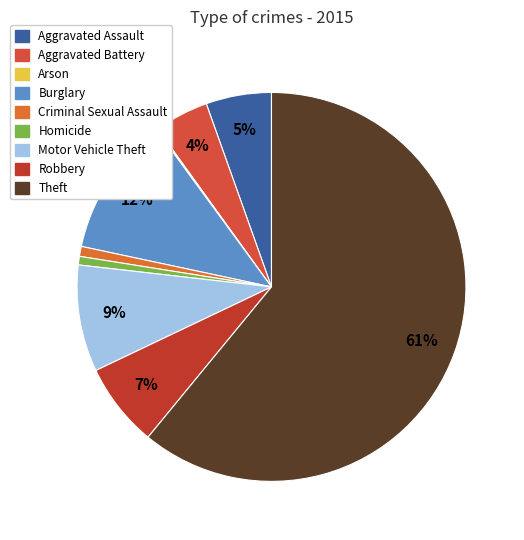

What portion of the pie excludes Aggravated Battery?

95.5%